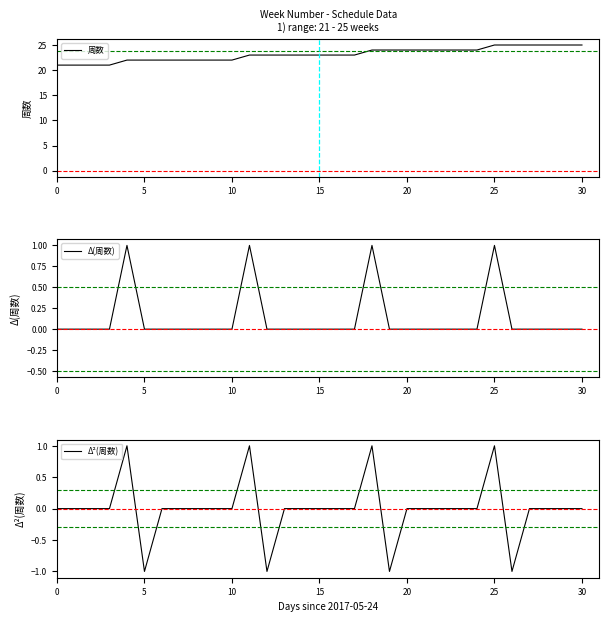

What is the difference between the maximum and minimum values in the Δ(周数) series?

1